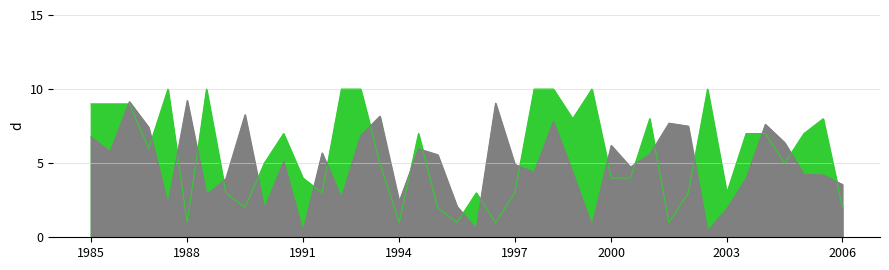

What is the average value of the 가격_scaled series?

5.0